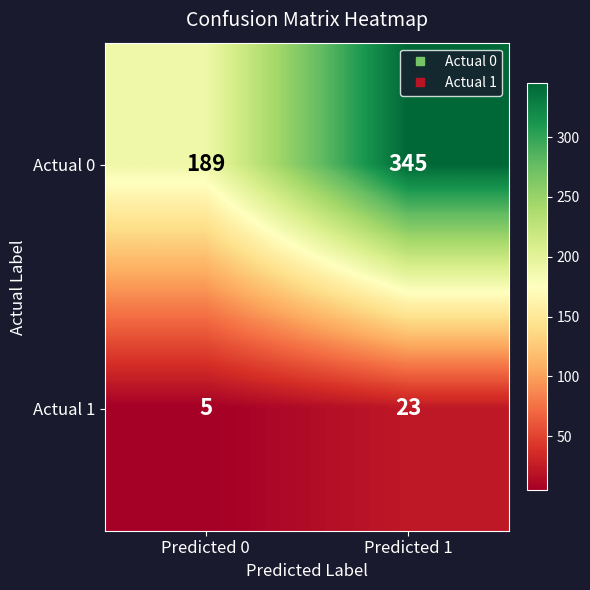

At how many categories does at least one series exceed 242?

1